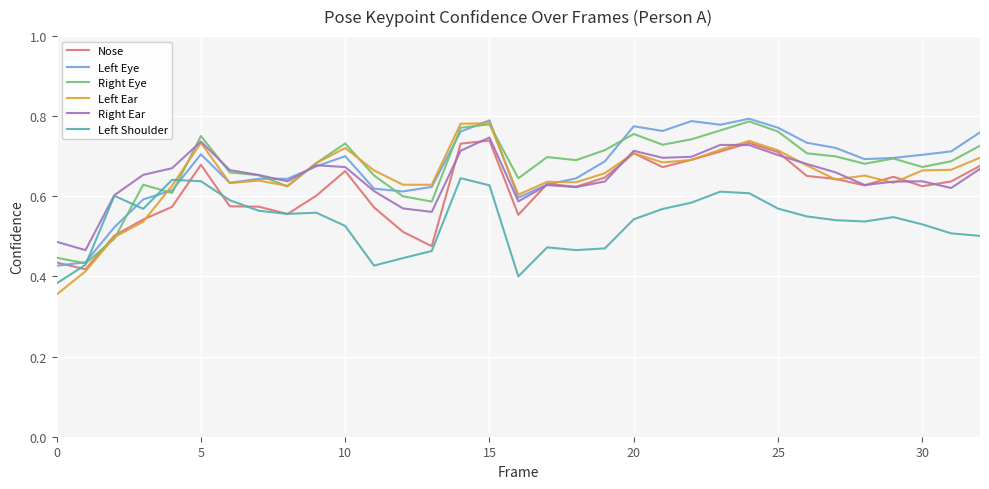

Which series has the largest range (max minus min)?

Left Ear